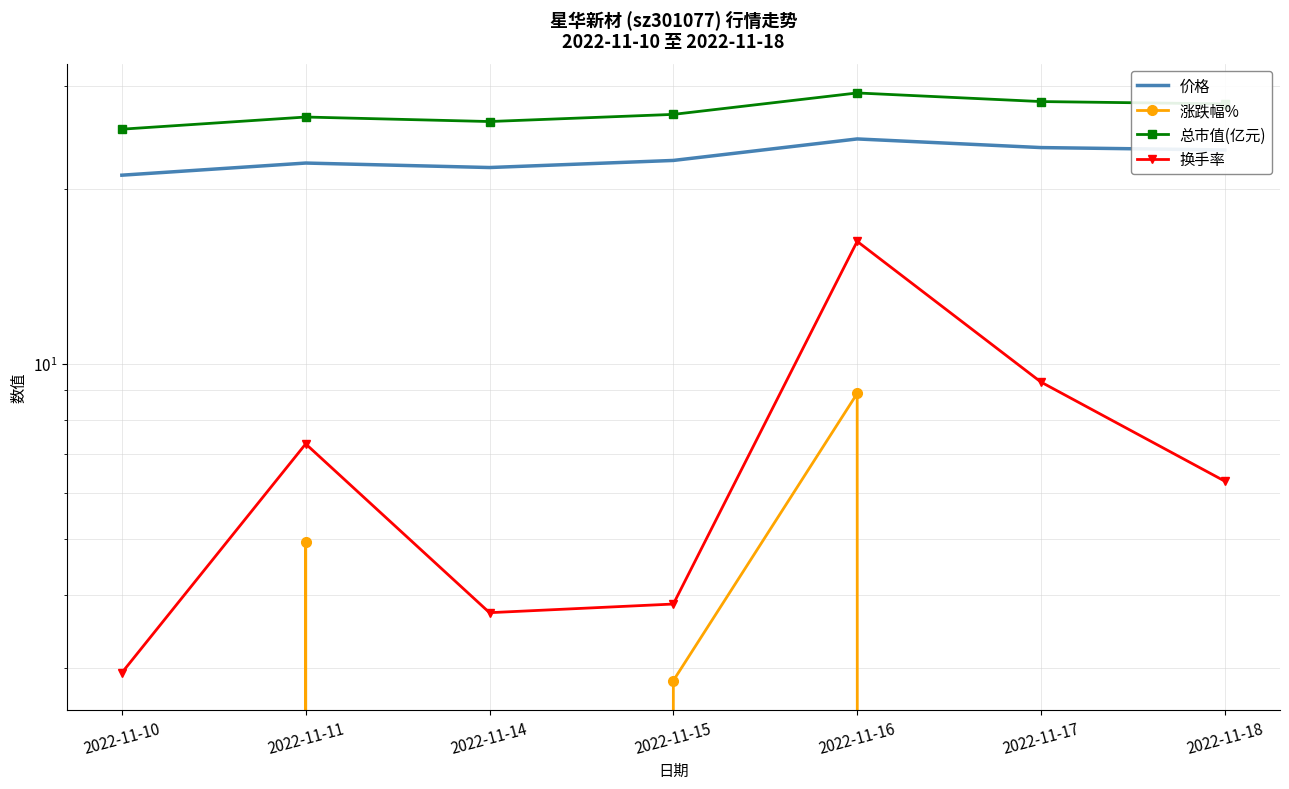

Between 2022-11-16 and 2022-11-15, which is larger?

2022-11-16